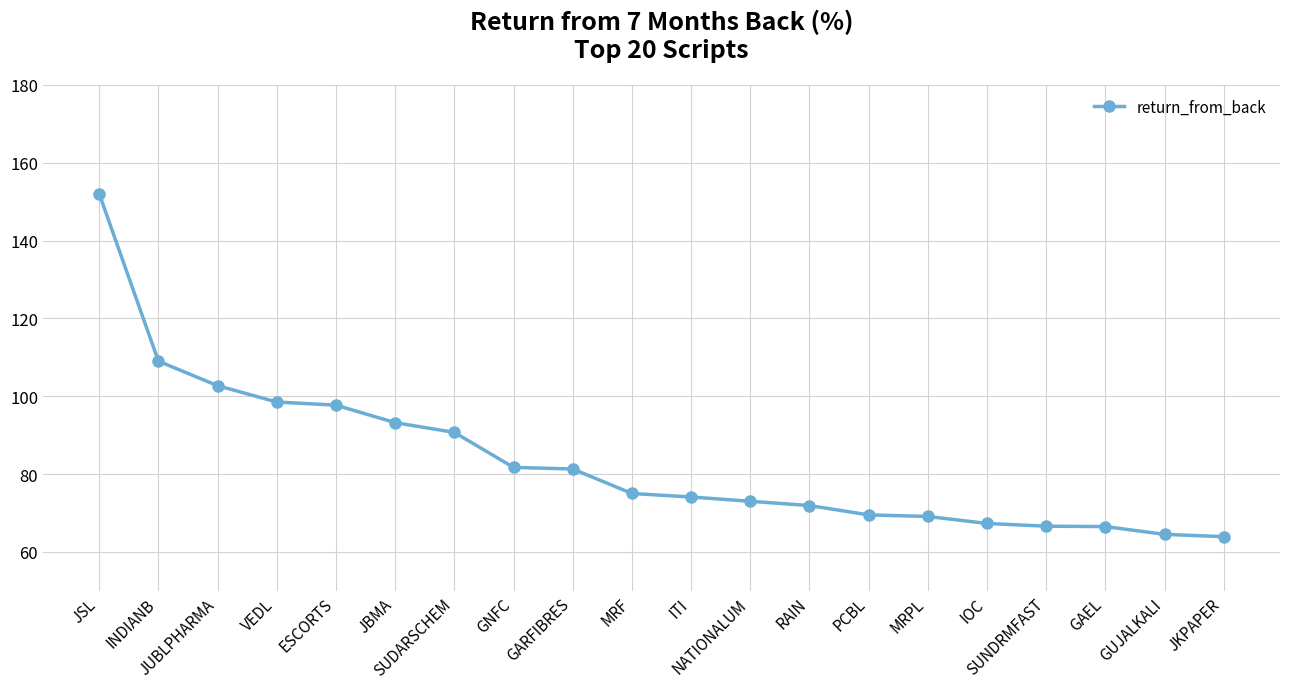

Approximately how many times larger is the value at RAIN compared to IOC?

1.1